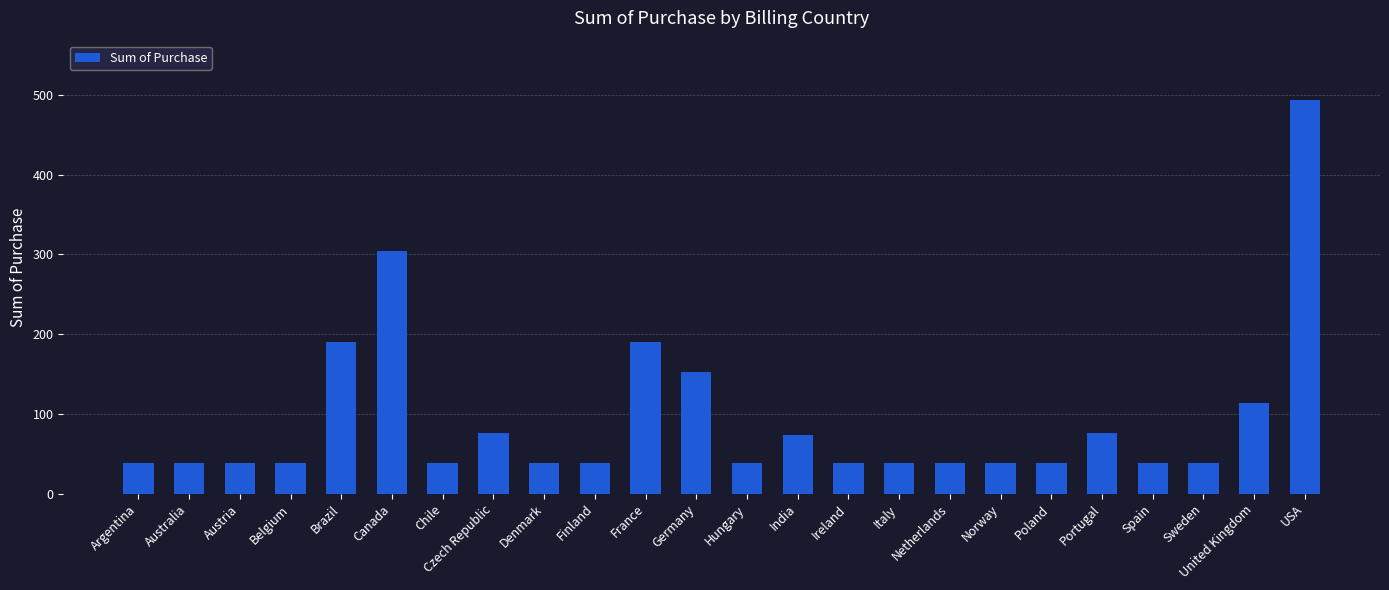

What is the greatest value displayed?

494